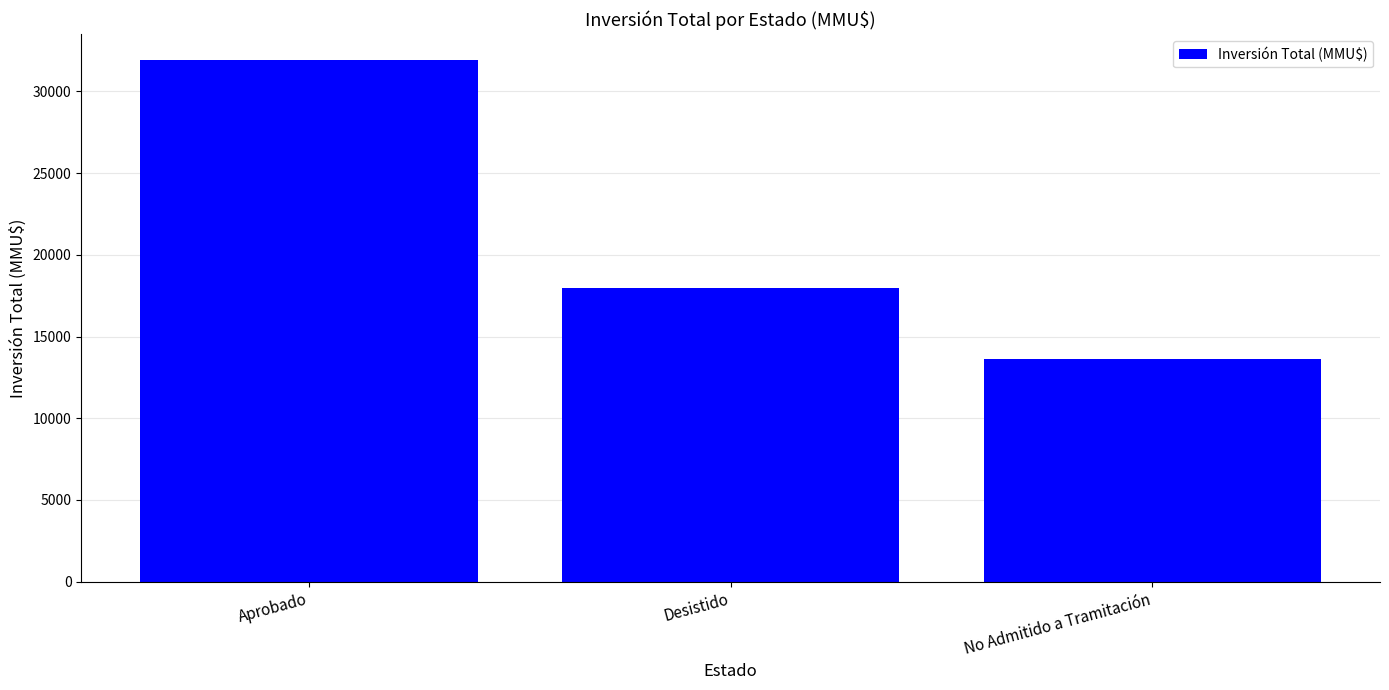

What is the sum of the values at No Admitido a Tramitación and Desistido?

31573